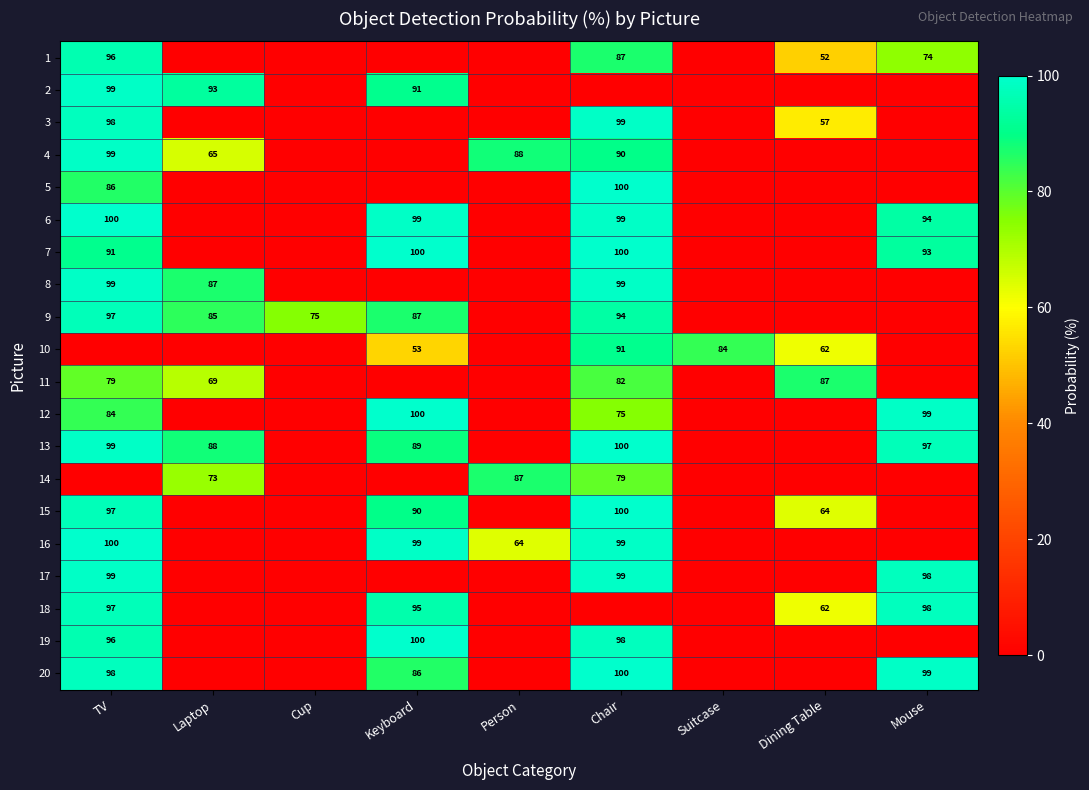

The 5 series shows 130 at TV. True or false?

False